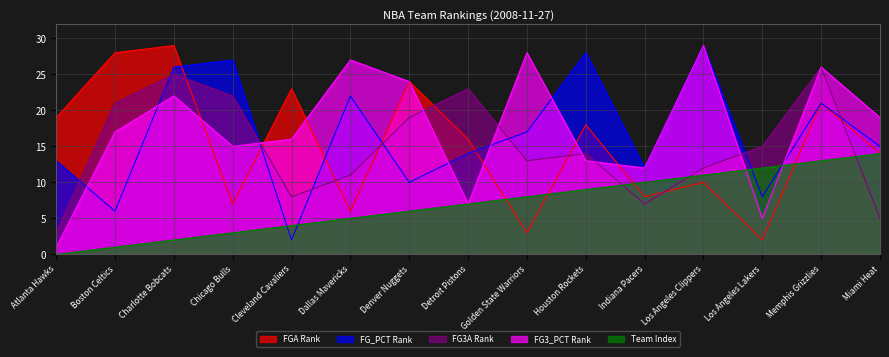

True or false: FG_PCT Rank and FG3A Rank cross at least once.

True